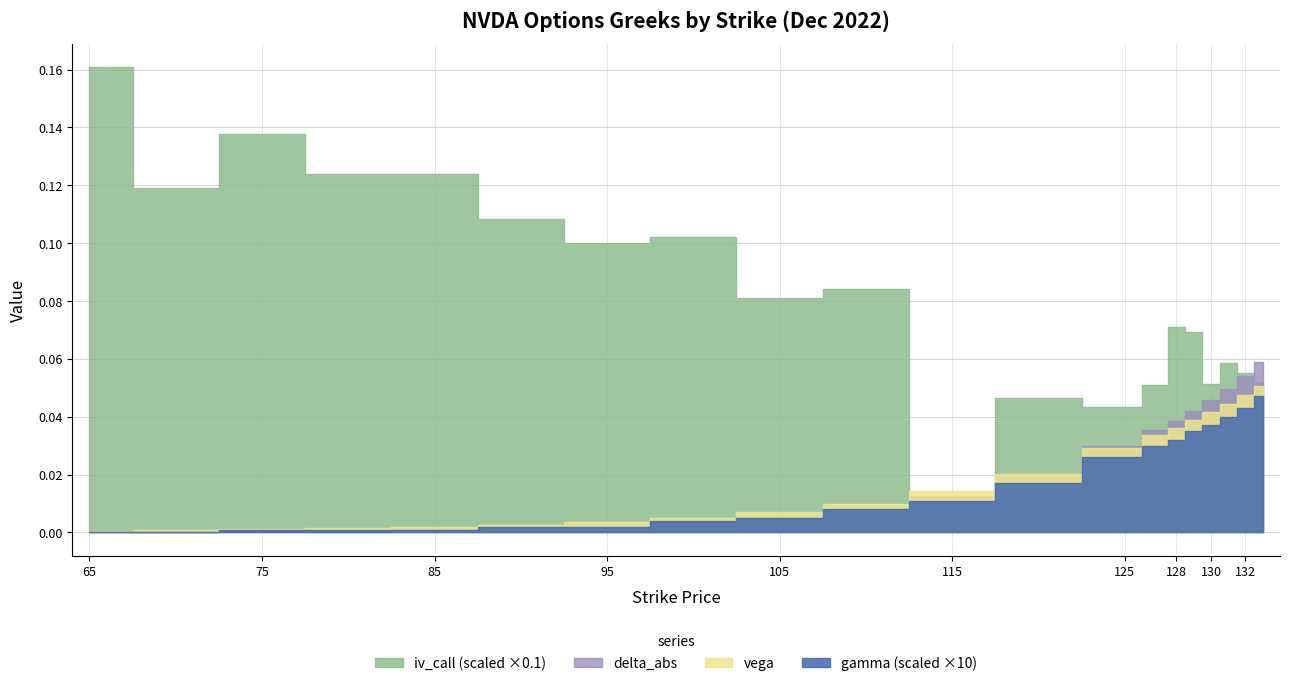

True or false: iv_call and vega intersect in this chart.

False